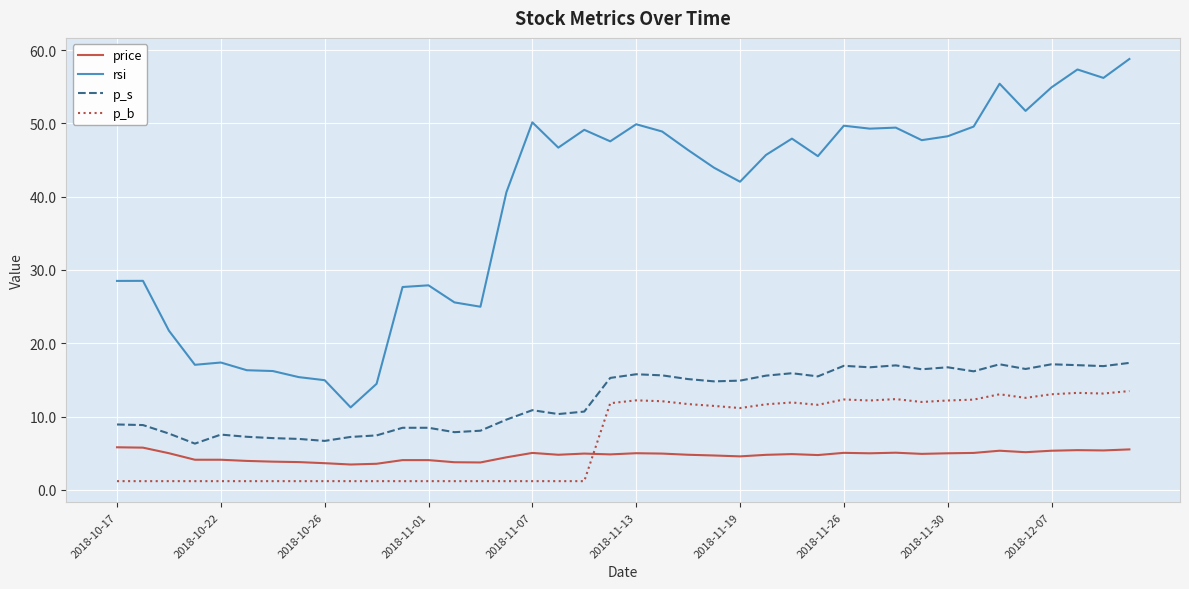

True or false: p_s and rsi intersect in this chart.

False